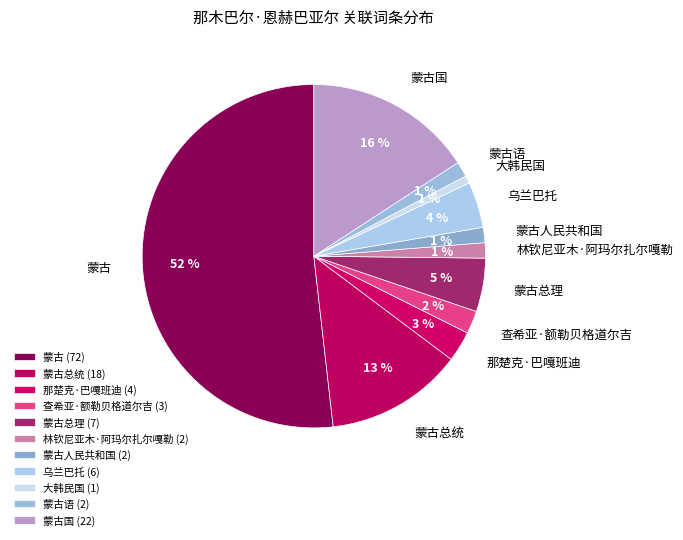

To the nearest percent, what portion does 那楚克·巴嘎班迪 represent?

3%